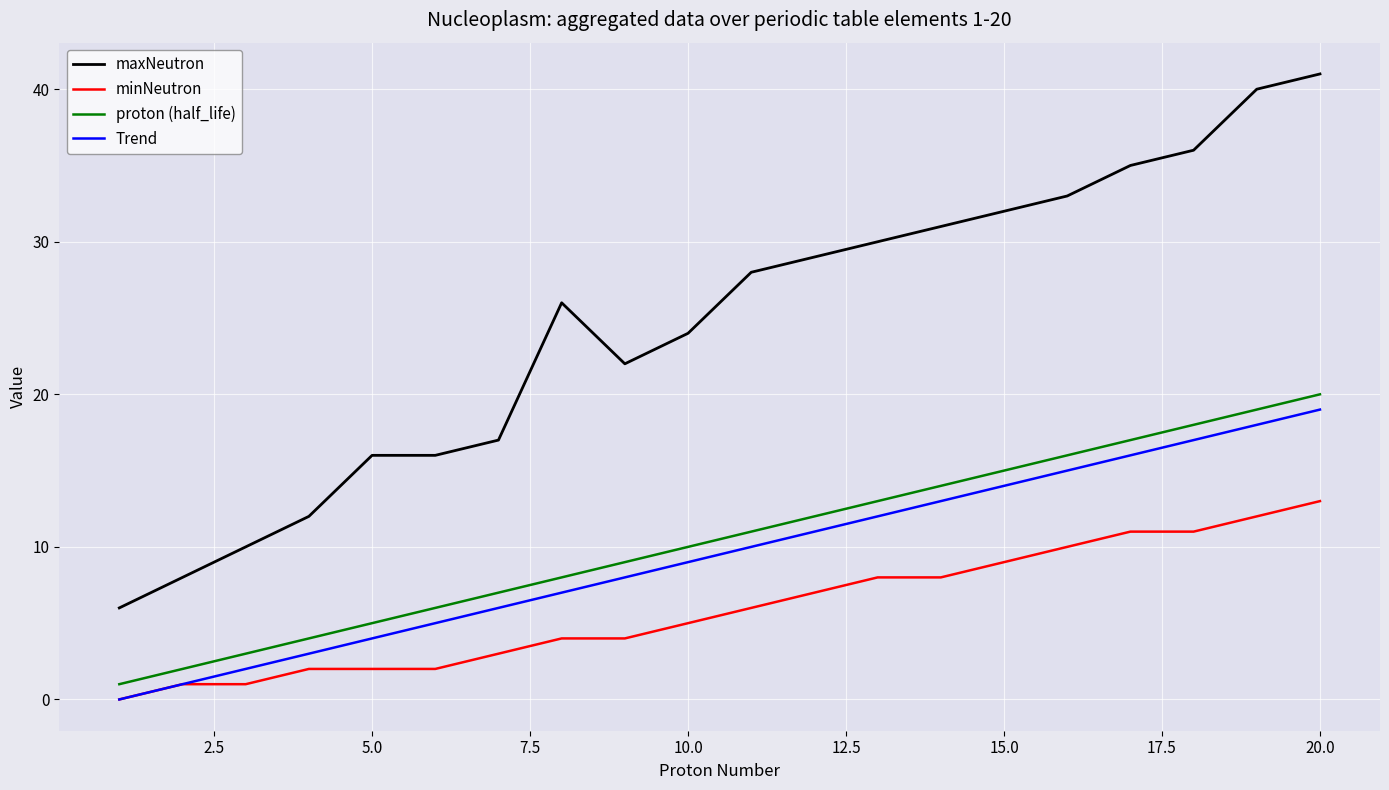

Which series has the largest total across all categories?

maxNeutron